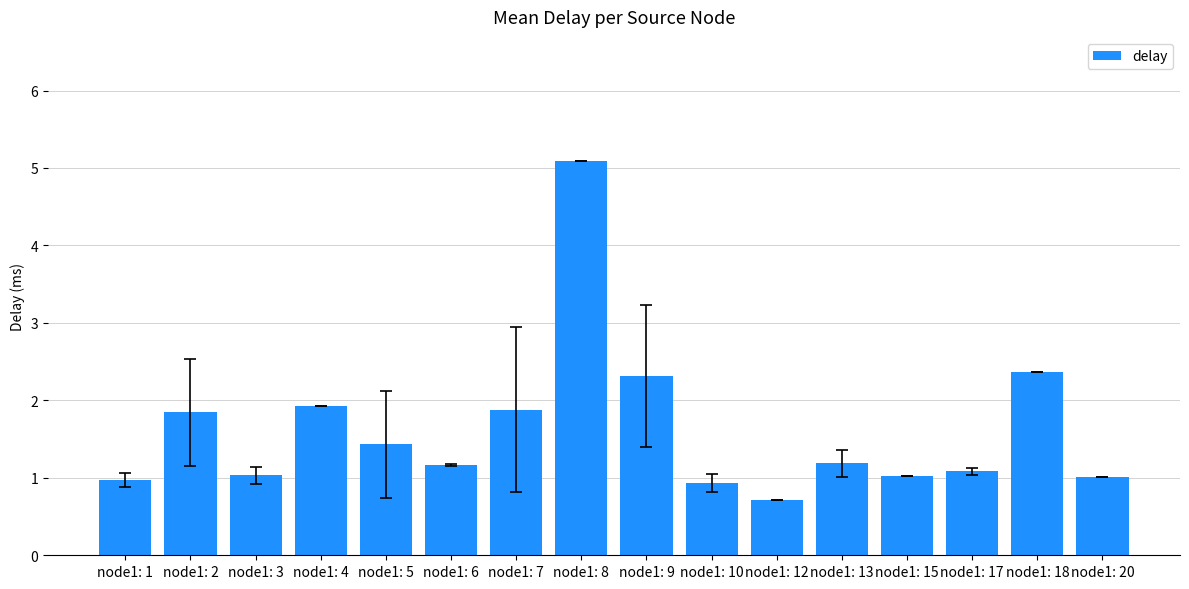

The chart shows a value of 0.7 at node1: 12. True or false?

True